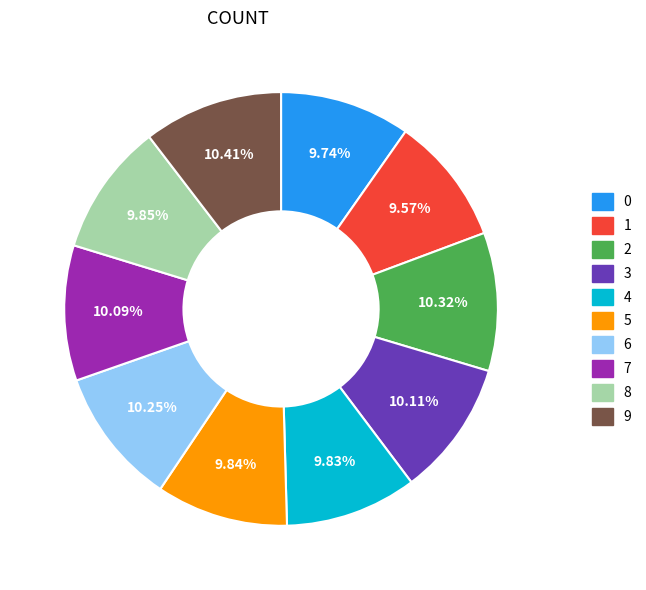

How many slices are in this pie chart?

10